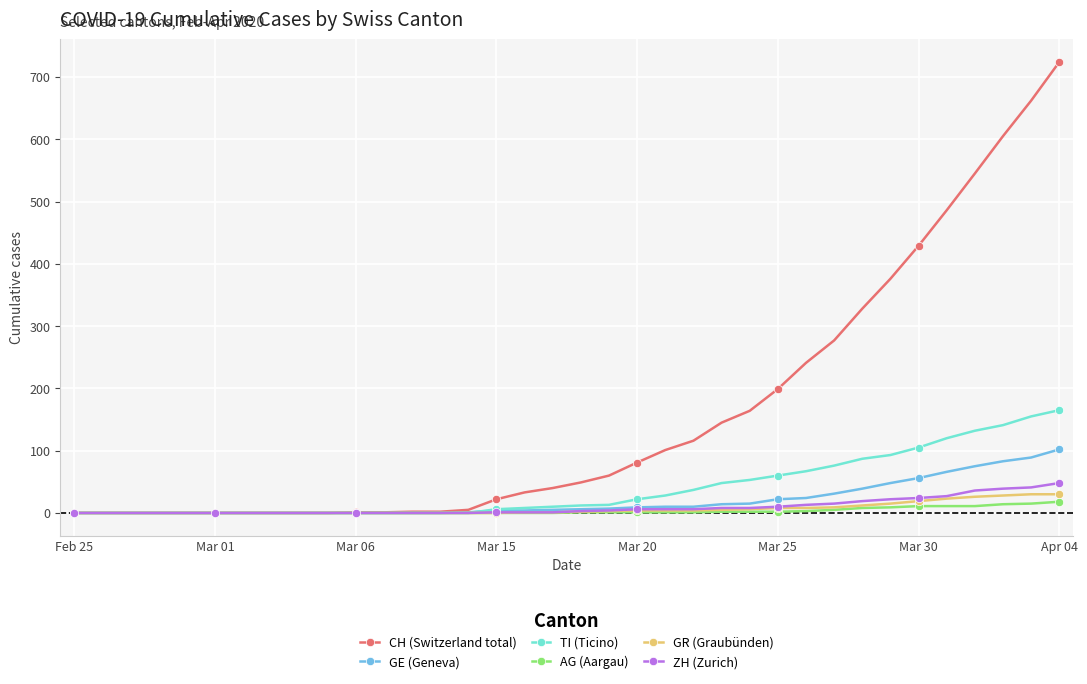

Does the chart display data point markers on the line(s)?

Yes